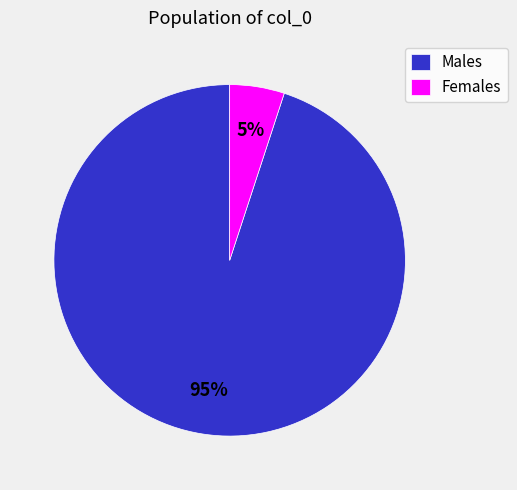

What is the largest slice in the pie chart?

Males